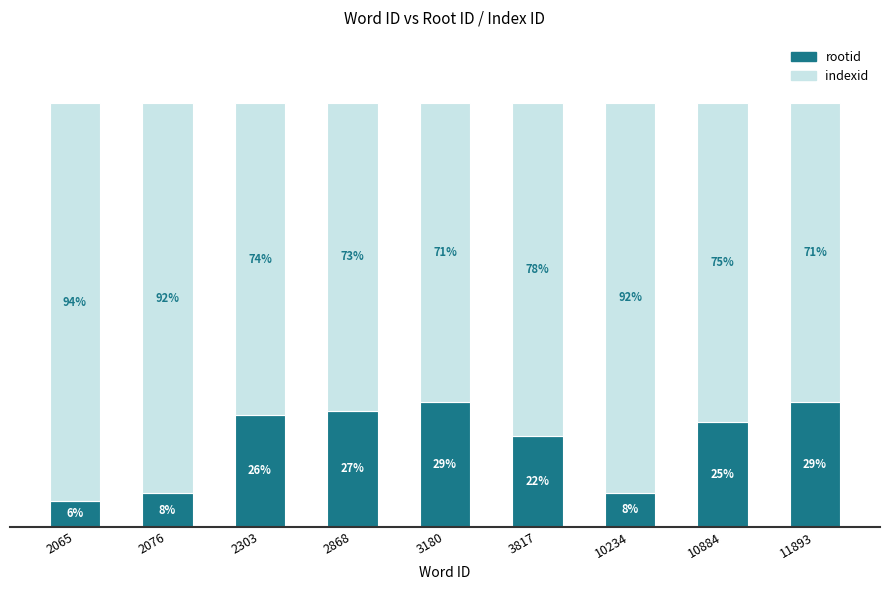

Which series has the largest total across all categories?

indexid